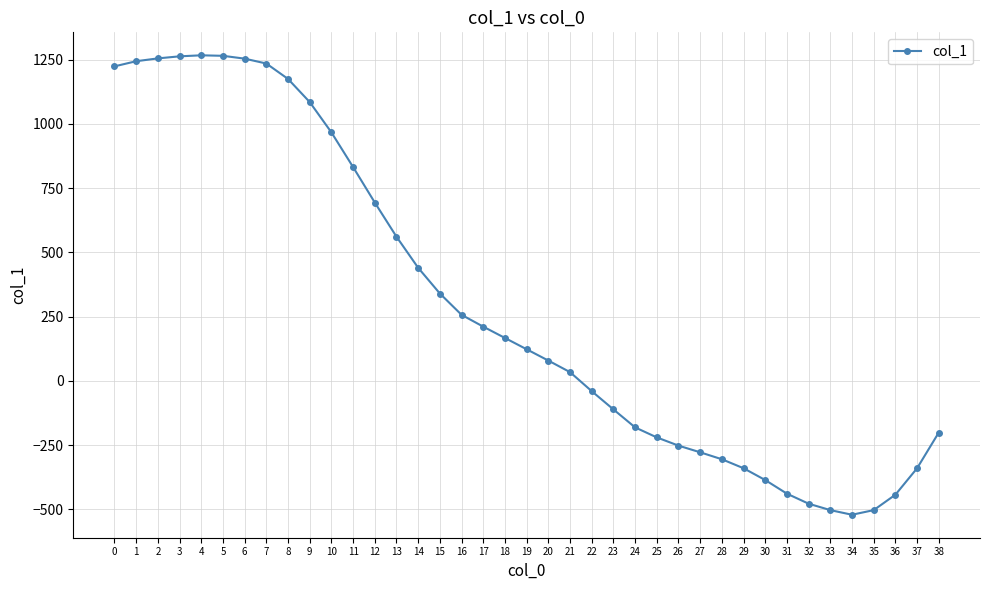

True or false: the data has more than 0 interior local peaks.

True